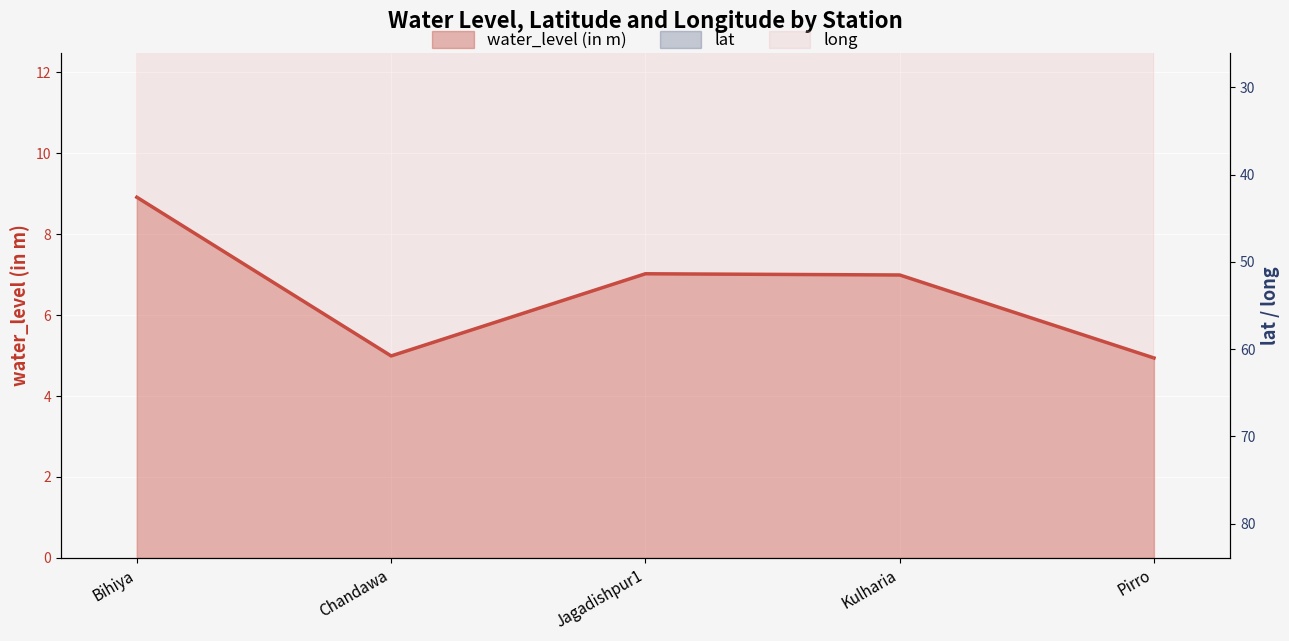

Which series changed the most between Chandawa and Kulharia?

water_level (in m)